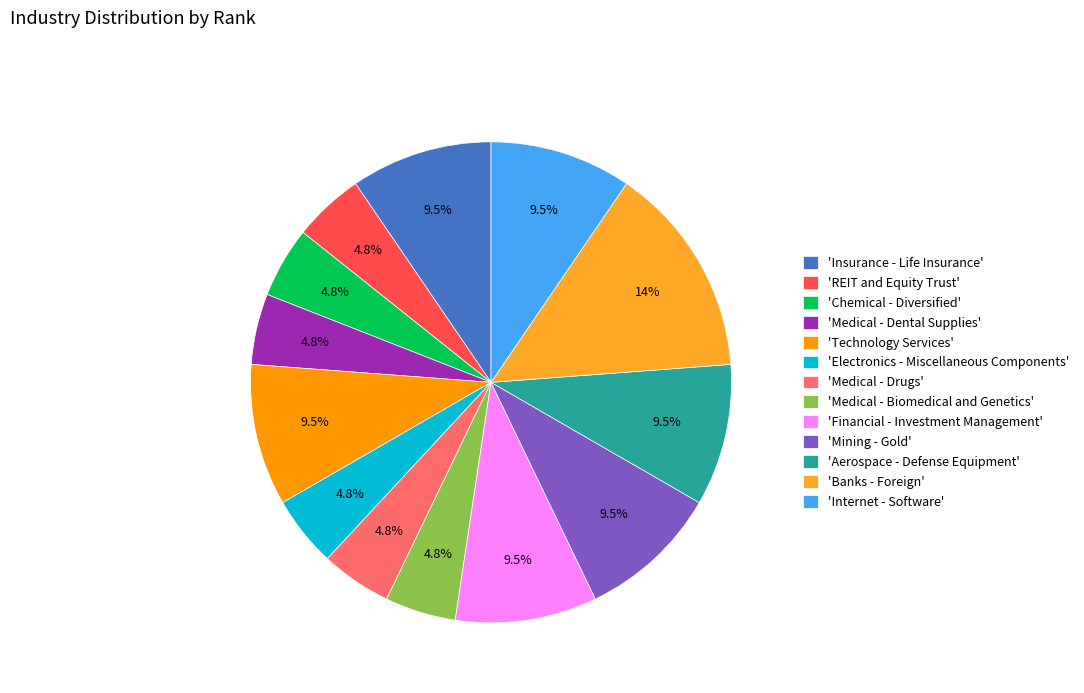

What is the total percentage of 'REIT and Equity Trust' and 'Financial - Investment Management'?

14.3%